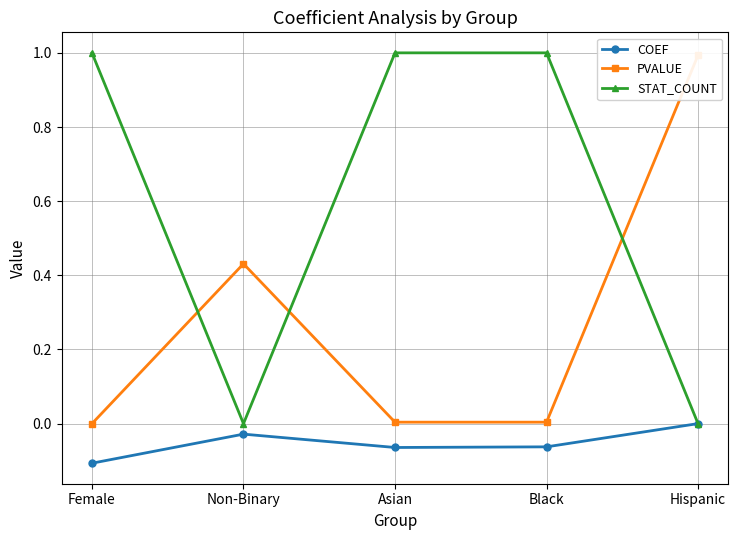

At how many categories does at least one series exceed 0?

5